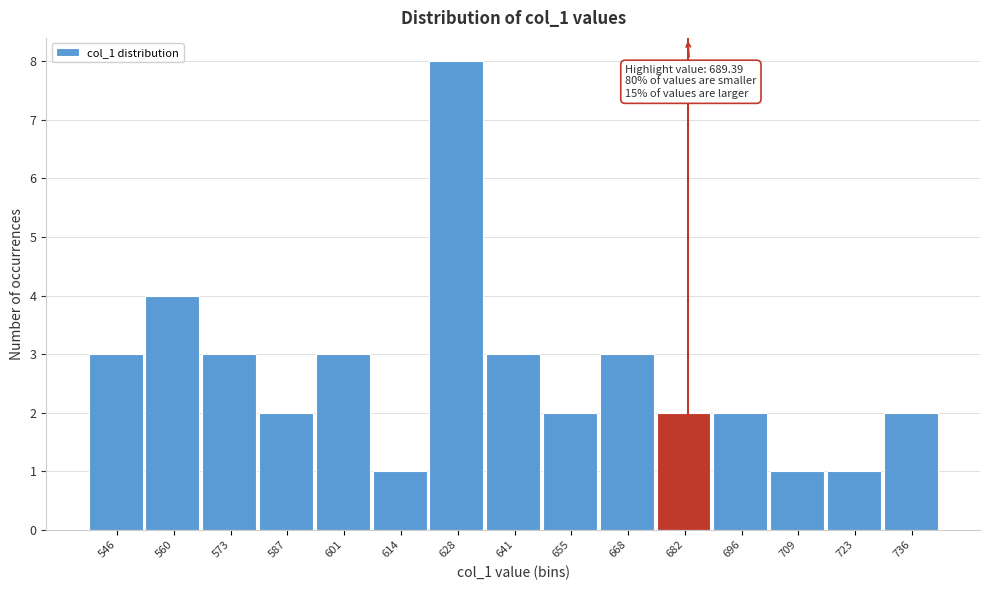

Reading left to right, transcribe all the data shown in this chart.

3	4	3	2	3	1	8	3	2	3	2	2	1	1	2